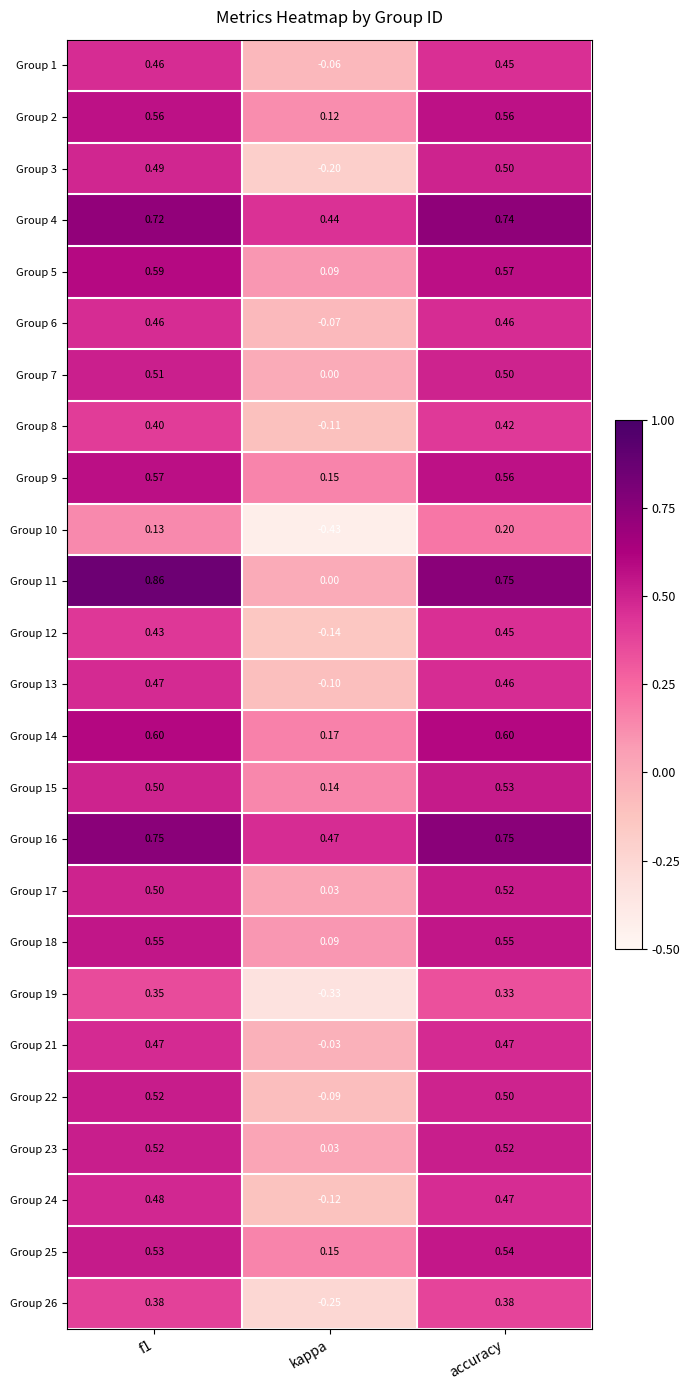

At which label is Group 6 closest to 0?

kappa